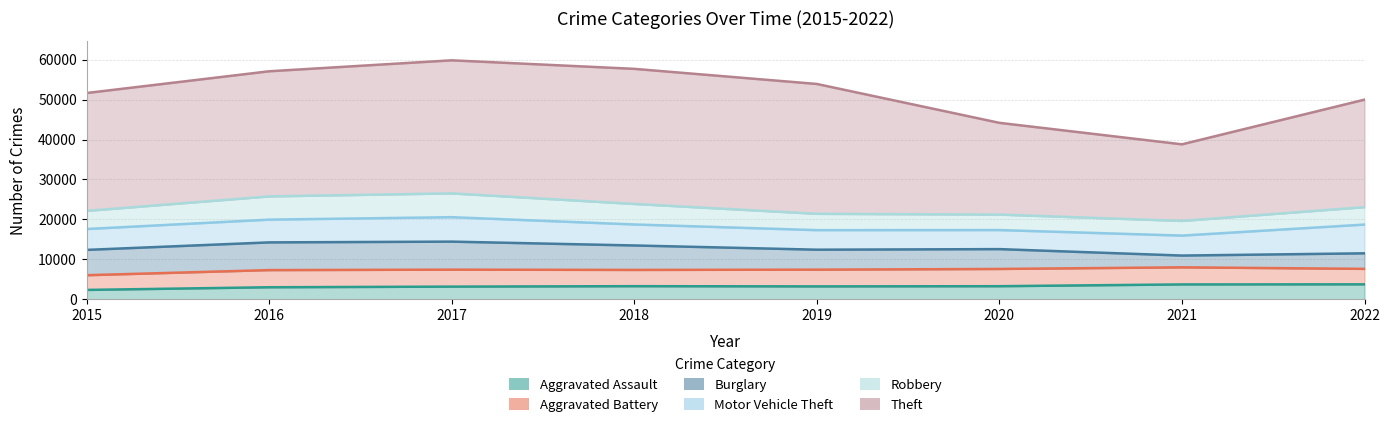

At how many categories does at least one series exceed 28706?

5